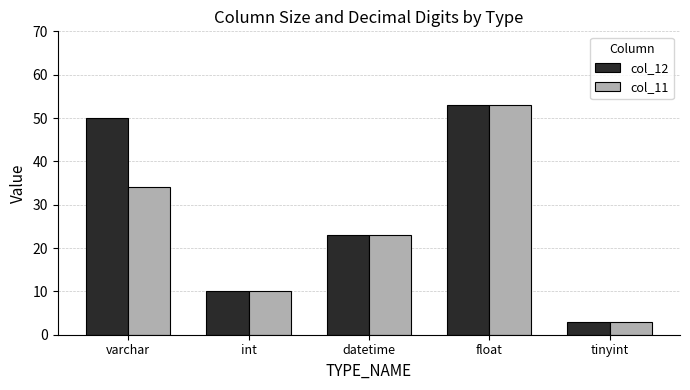

What is the difference between the col_11 values at tinyint and float?

50